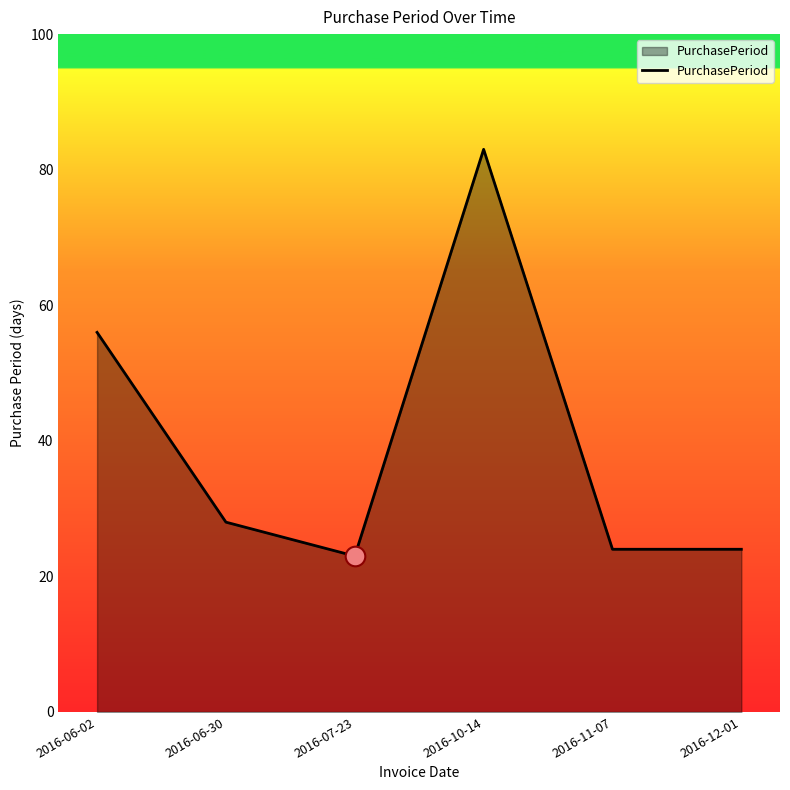

What is the change in value from 2016-06-30 to 2016-12-01?

-4